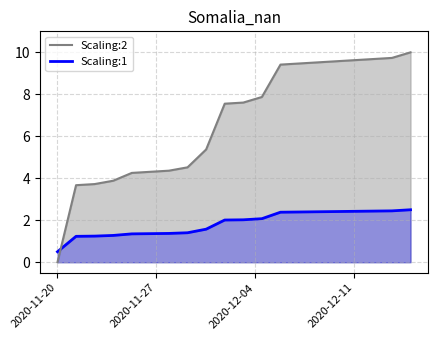

List the series in order of their overall mean, lowest first.

Scaling:1, Scaling:2